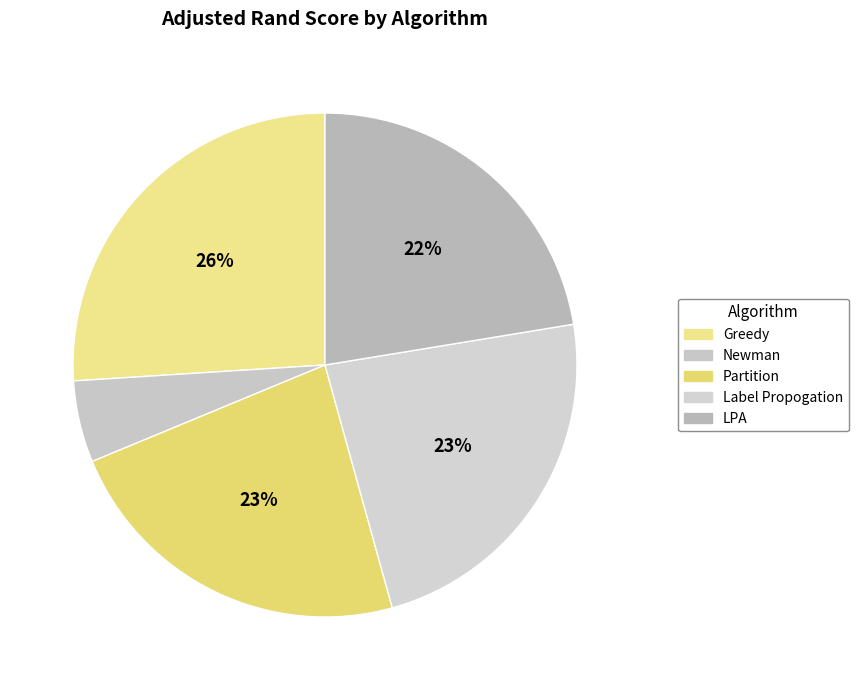

What percentage is the Newman slice, to the nearest percent?

5%